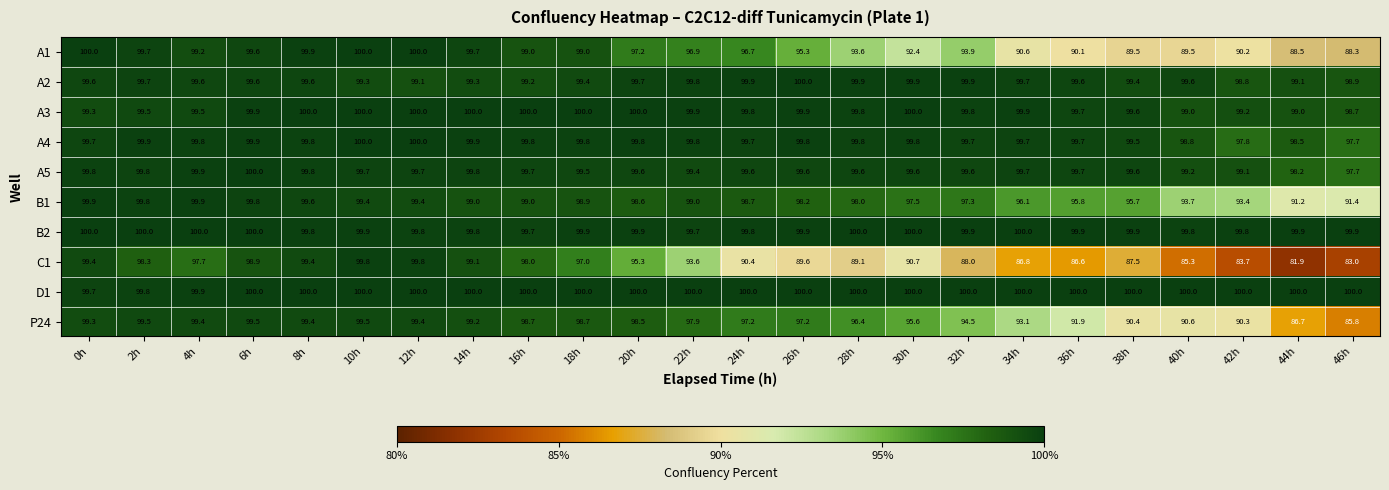

What is the difference between the second highest and second lowest values in the A1 series?

11.5